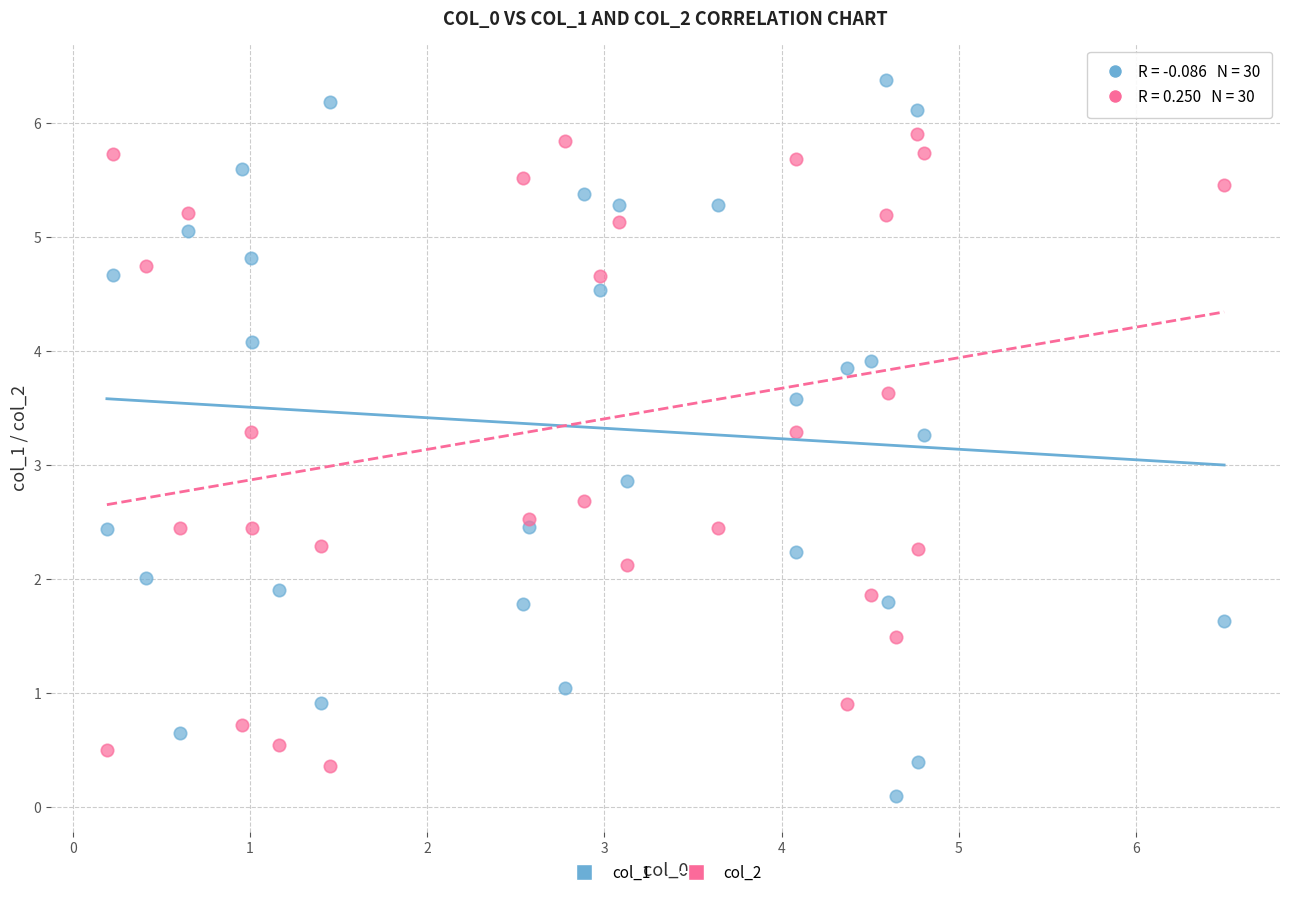

What are all the series names shown in the legend?

col_1, col_2